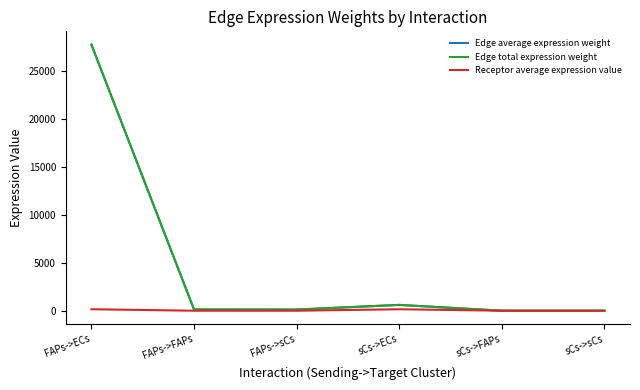

At which label is Edge total expression weight closest to 13872?

sCs->ECs